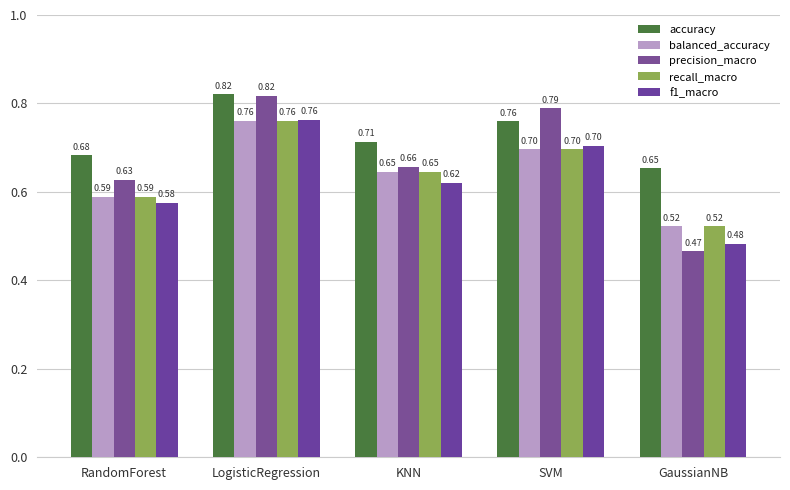

At which label does balanced_accuracy reach its minimum?

GaussianNB